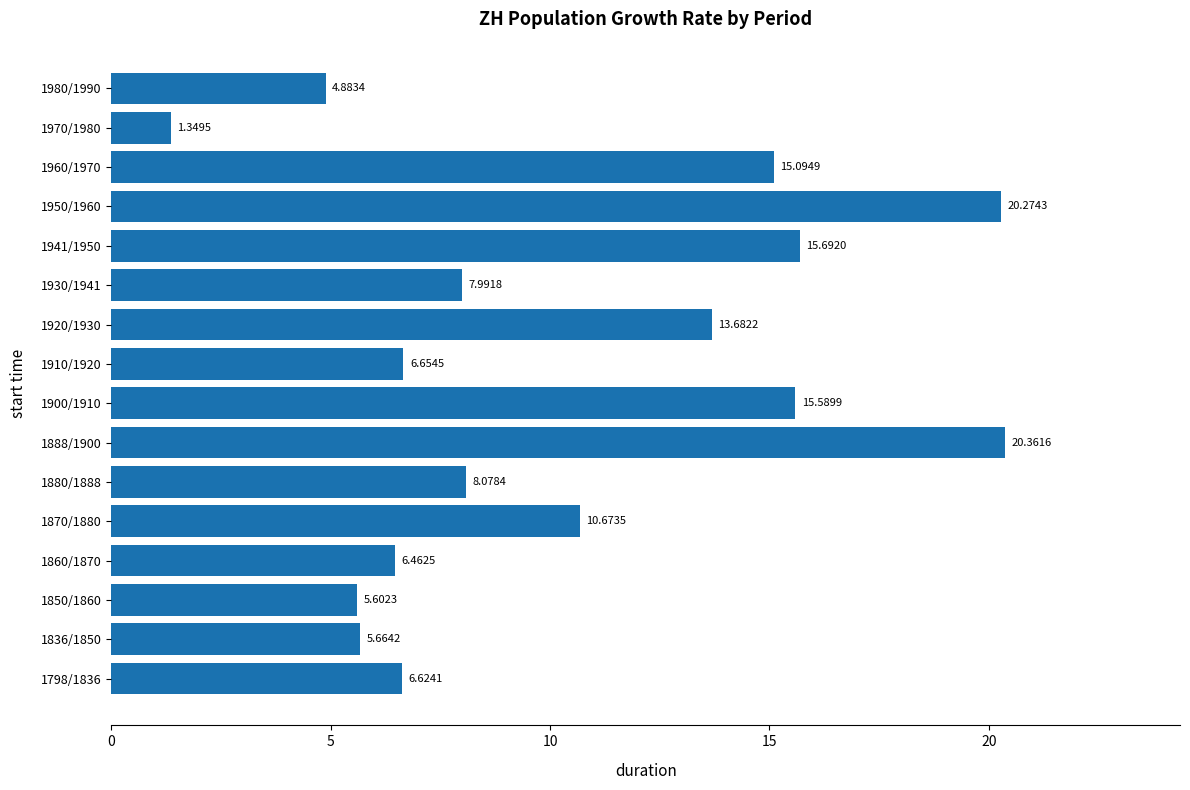

What is the greatest value displayed?

20.4